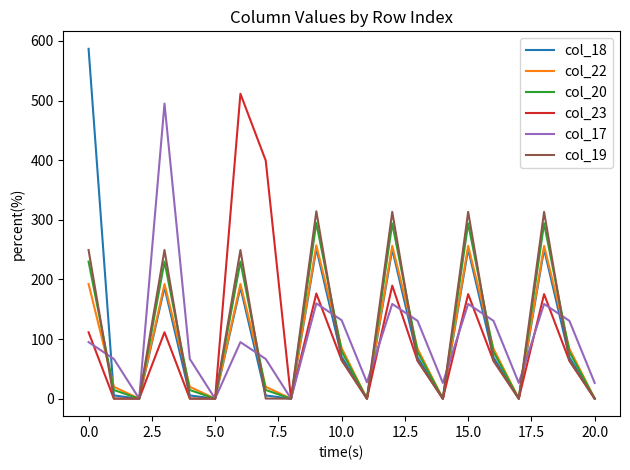

Which series has the widest spread of values?

col_18